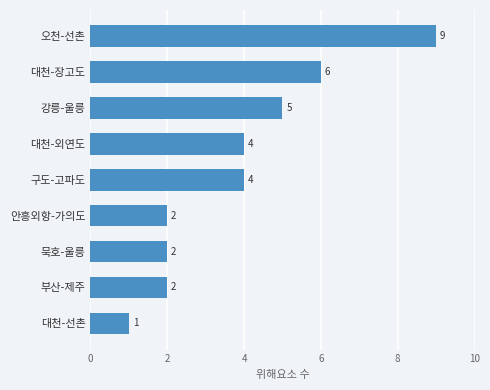

Does the chart contain any negative values?

No